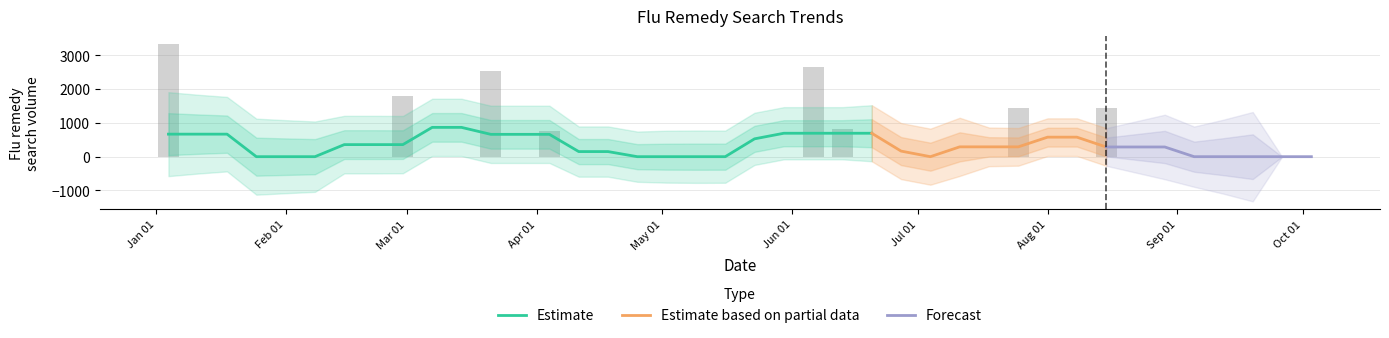

Reading right to left, transcribe all the data shown in this chart.

0.0	0.0	0.0	0.0	0.0	0.0	0.0	1436.0	0.0	0.0	1454.2	0.0	0.0	0.0	0.0	0.0	827.8	2641.7	0.0	0.0	0.0	0.0	0.0	0.0	0.0	0.0	756.0	0.0	2551.3	0.0	0.0	1786.7	0.0	0.0	0.0	0.0	0.0	0.0	0.0	3335.4